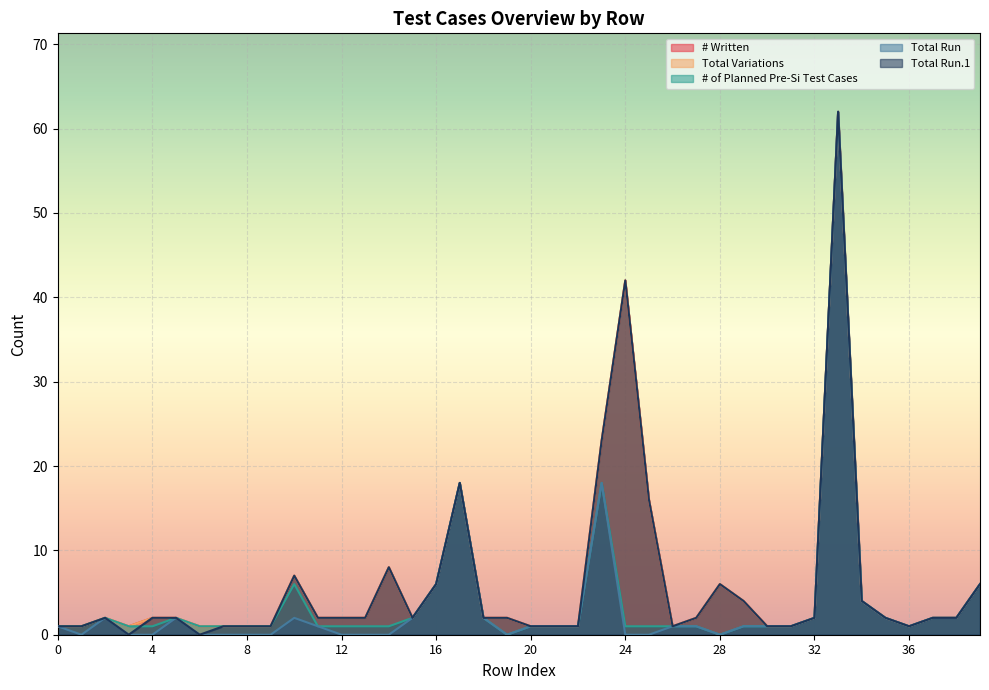

The Total Run series shows 0 at 28. True or false?

True